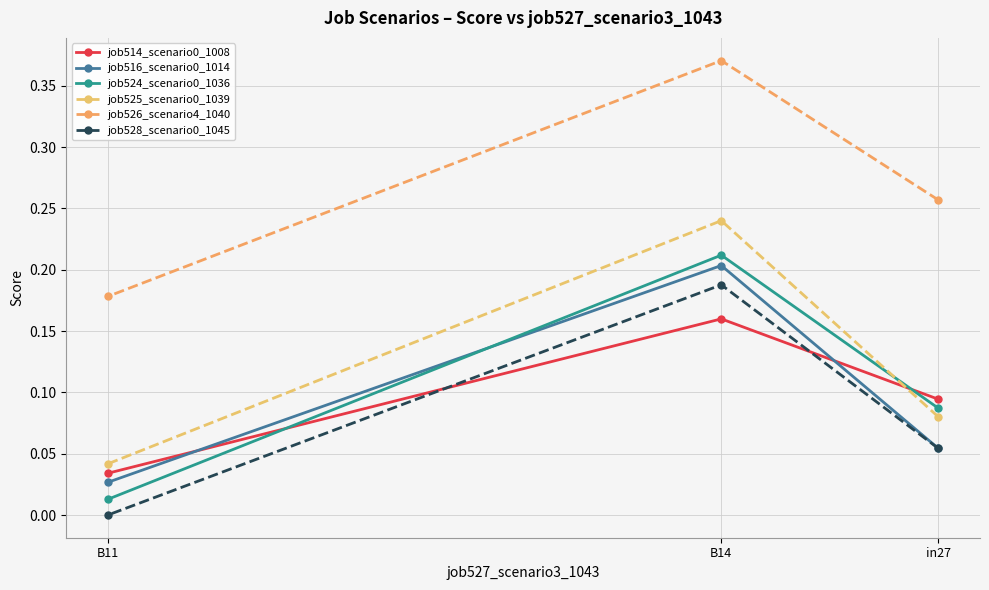

Reading left to right, extract all data points from this chart.

job514_scenario0_1008: in27=0.1	B14=0.2	B11=0.0
job516_scenario0_1014: in27=0.1	B14=0.2	B11=0.0
job524_scenario0_1036: in27=0.1	B14=0.2	B11=0.0
job525_scenario0_1039: in27=0.1	B14=0.2	B11=0.0
job526_scenario4_1040: in27=0.3	B14=0.4	B11=0.2
job528_scenario0_1045: in27=0.1	B14=0.2	B11=0.0